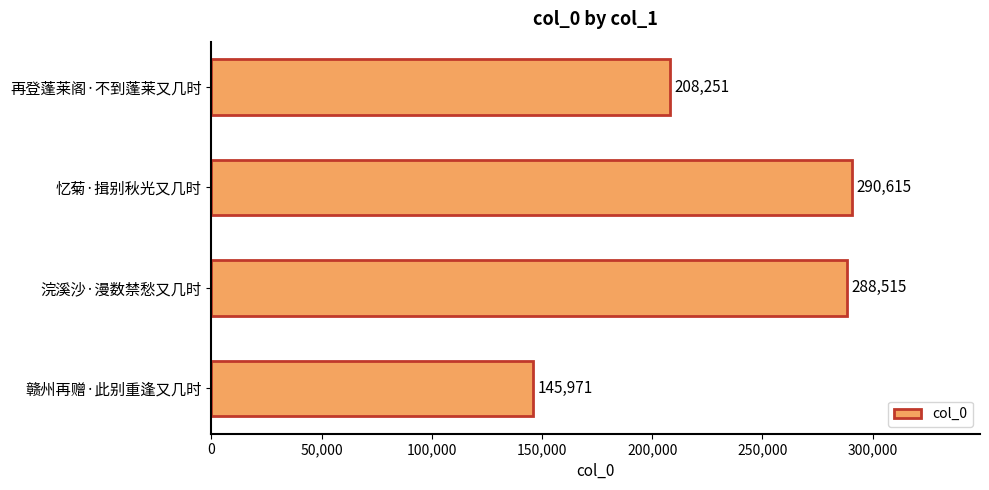

Rank the categories by value from lowest to highest.

赣州再赠·此别重逢又几时, 再登蓬莱阁·不到蓬莱又几时, 浣溪沙·漫数禁愁又几时, 忆菊·揖别秋光又几时